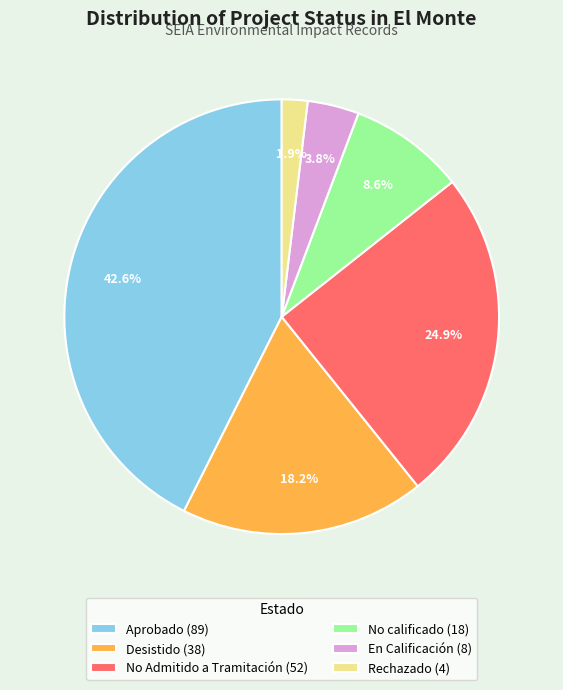

Between No Admitido a Tramitación (52) and Desistido (38), which is larger?

No Admitido a Tramitación (52)